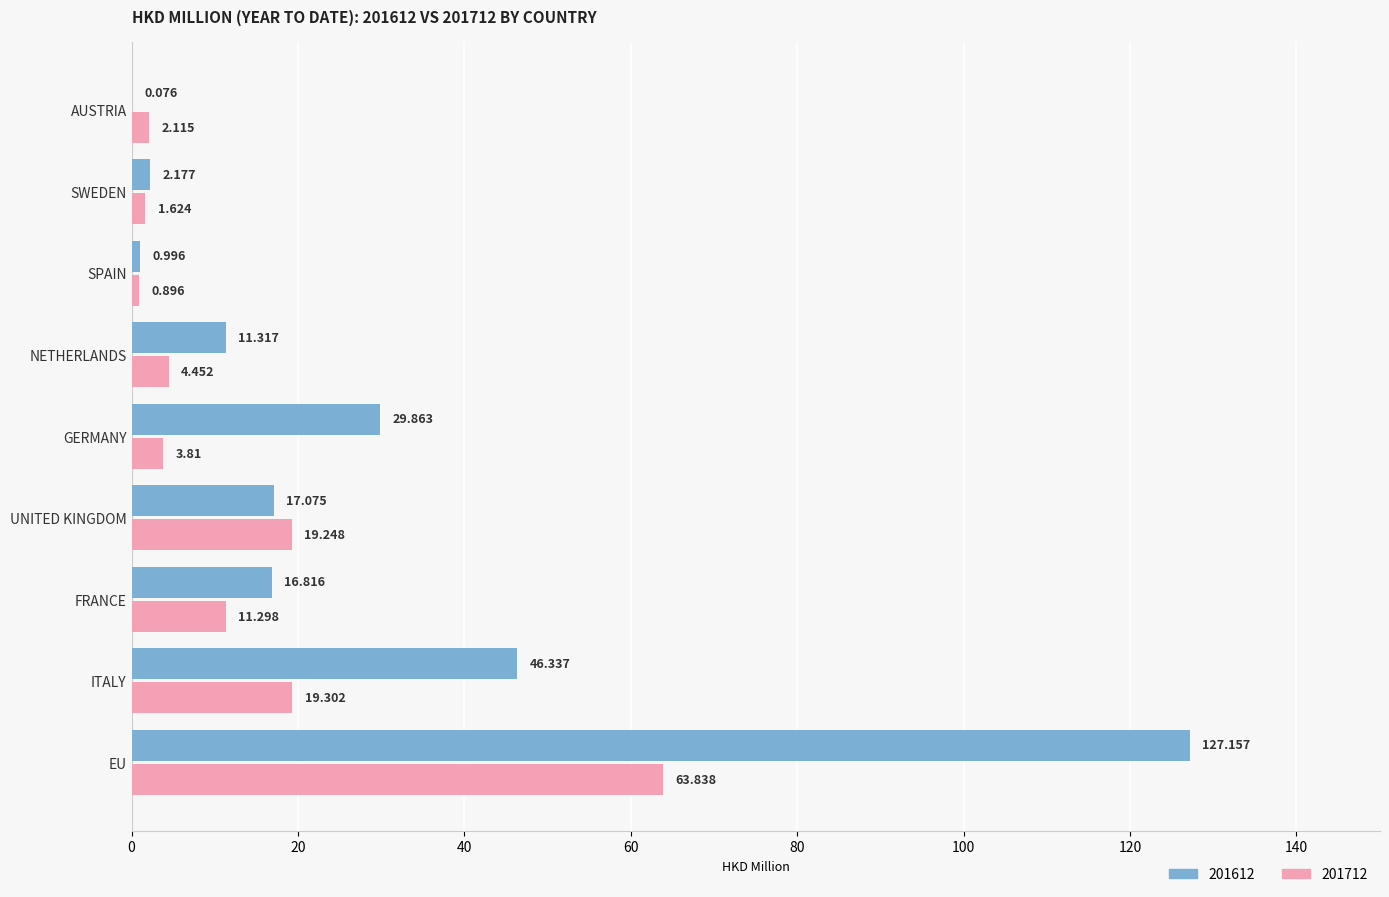

At which category is the sum across all series the highest?

EU